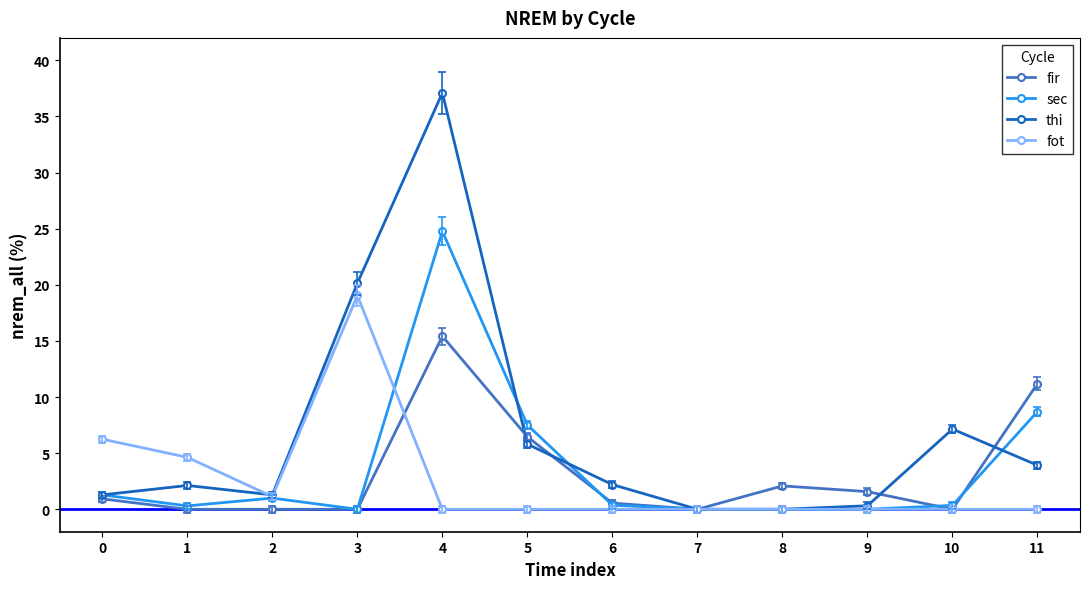

What is the greatest value displayed?

37.1